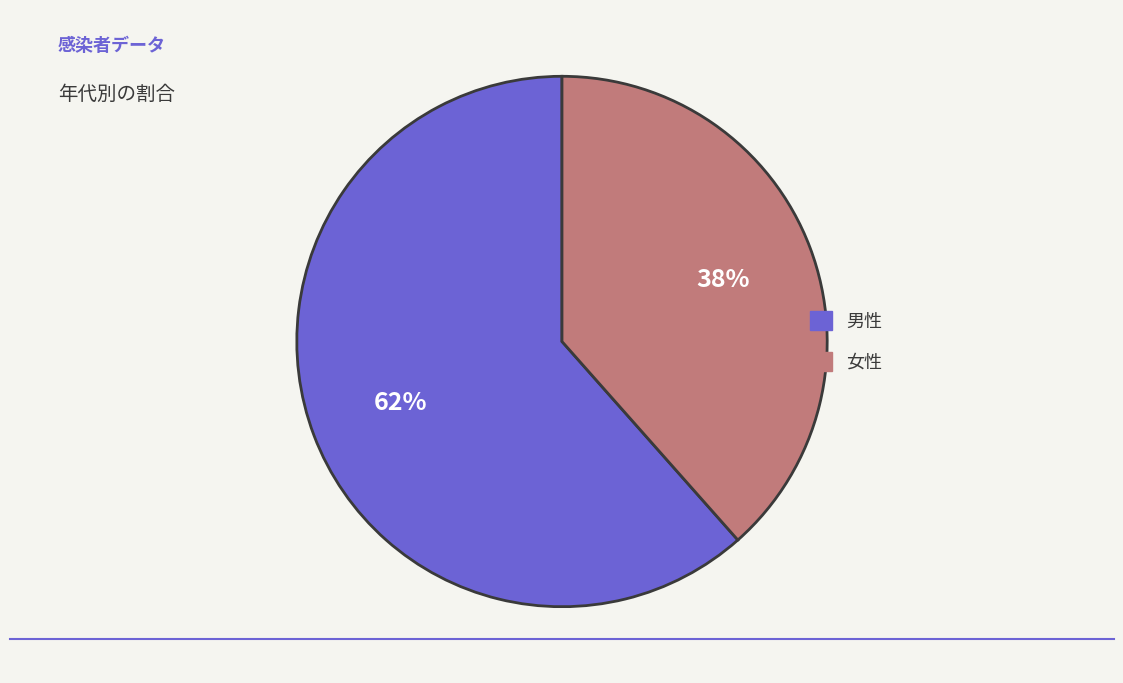

True or false: 女性 accounts for 50% of the total.

False